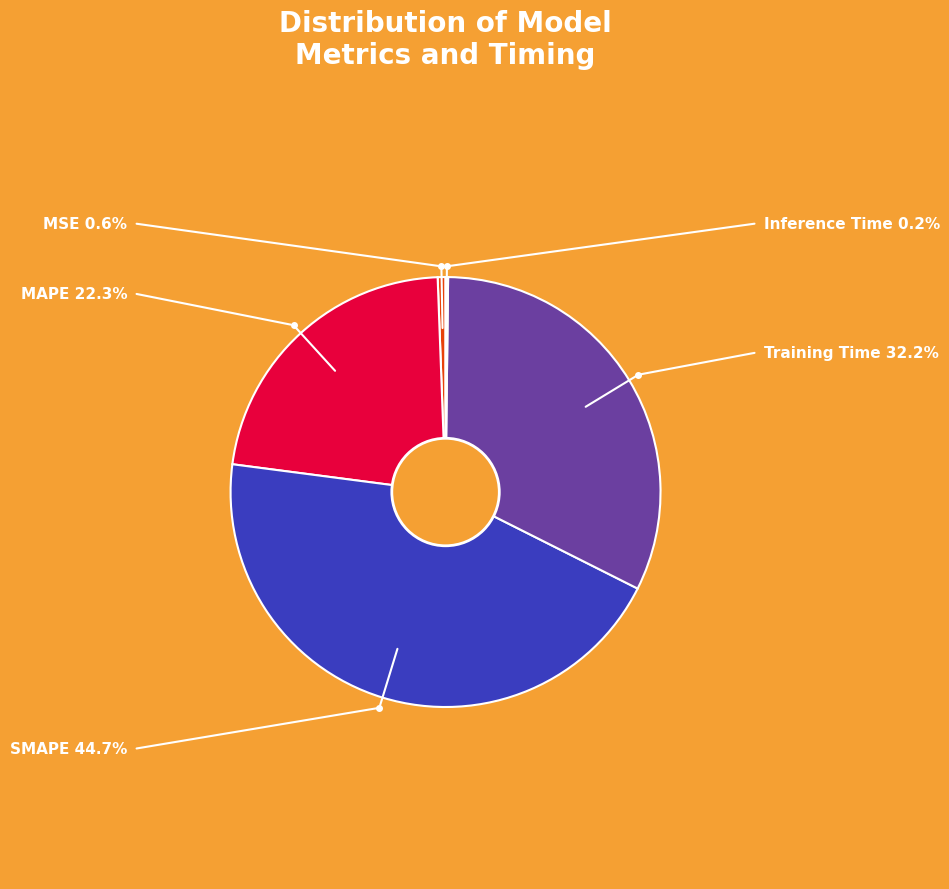

Do SMAPE and Training Time together represent more than half of the pie?

Yes